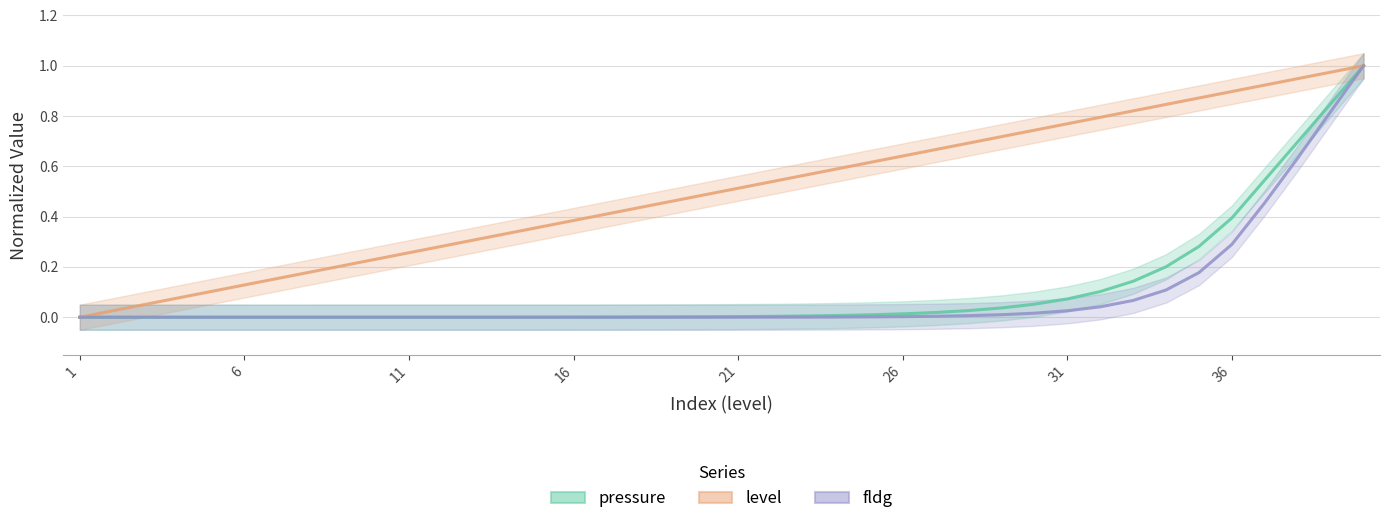

True or false: pressure (normalized) has more than 0 interior local peaks.

False